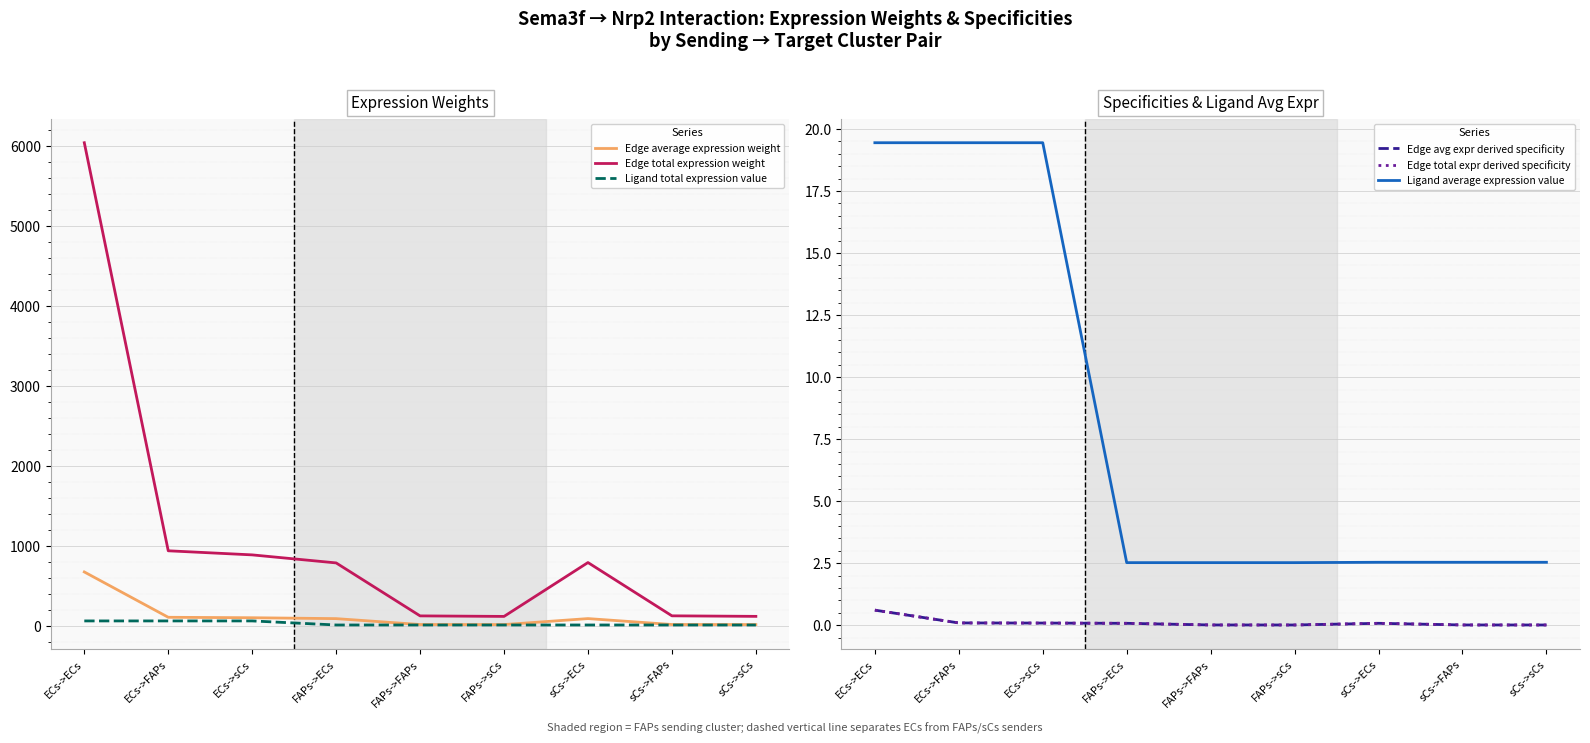

Reading left to right, what are all the values shown in this chart?

Edge average expression weight: 671.3	104.0	98.3	87.1	13.5	12.8	87.7	13.6	12.8
Edge total expression weight: 6041.7	935.9	884.7	784.3	121.5	114.9	788.9	122.2	115.5
Ligand total expression value: 58.3	58.3	58.3	7.6	7.6	7.6	7.6	7.6	7.6
Edge avg expr derived specificity: 0.6	0.1	0.1	0.1	0.0	0.0	0.1	0.0	0.0
Edge total expr derived specificity: 0.6	0.1	0.1	0.1	0.0	0.0	0.1	0.0	0.0
Ligand average expression value: 19.4	19.4	19.4	2.5	2.5	2.5	2.5	2.5	2.5